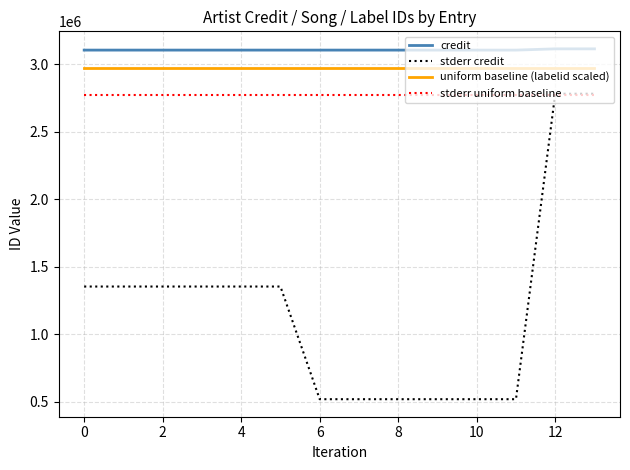

Which series has the widest spread of values?

stderr credit